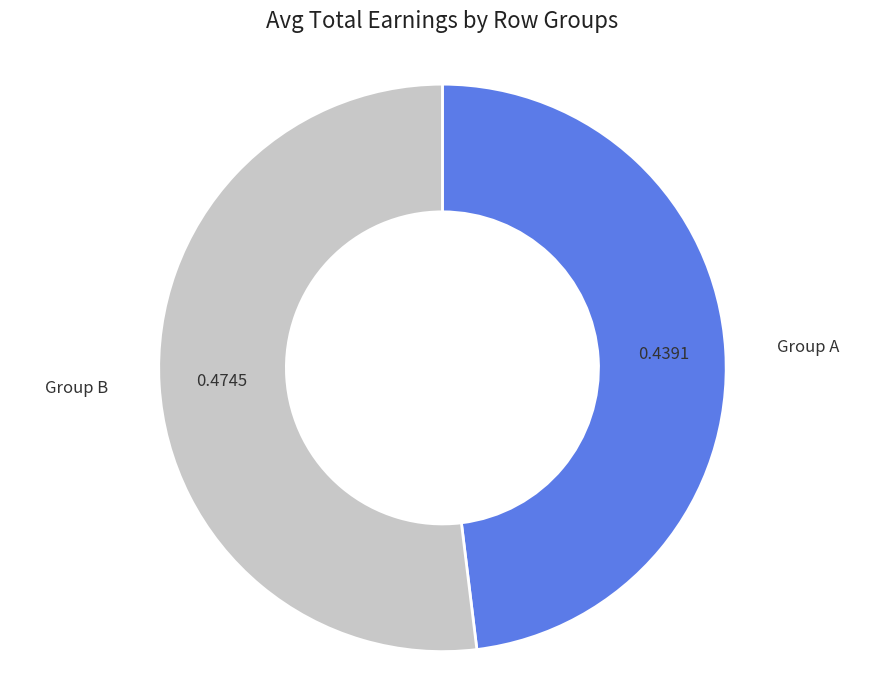

How many slices are in this pie chart?

2